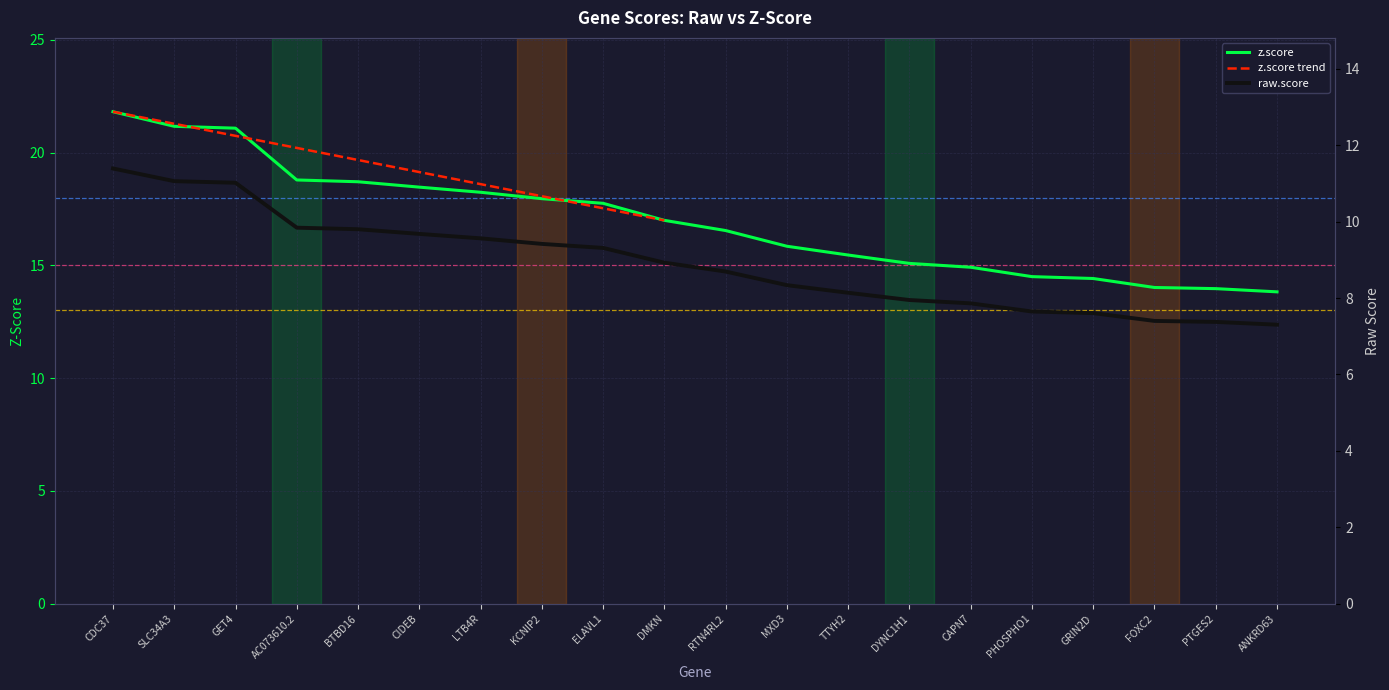

List the labels in order of z.score value, largest first.

CDC37, SLC34A3, GET4, AC073610.2, BTBD16, CIDEB, LTB4R, KCNIP2, ELAVL1, DMKN, RTN4RL2, MXD3, TTYH2, DYNC1H1, CAPN7, PHOSPHO1, GRIN2D, FOXC2, PTGES2, ANKRD63